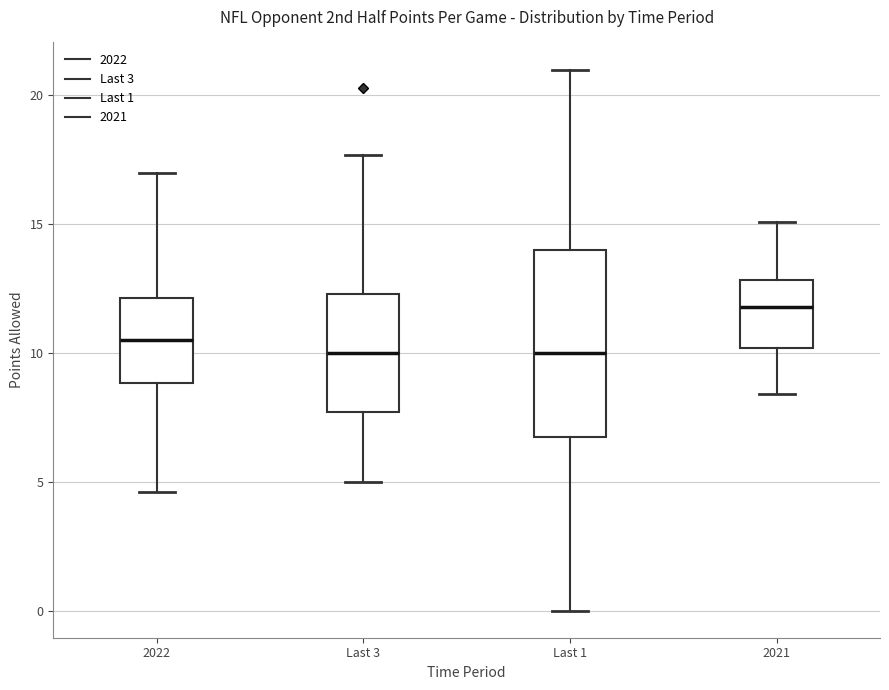

Which box is the tallest, from its lower edge to its upper edge?

Last 1